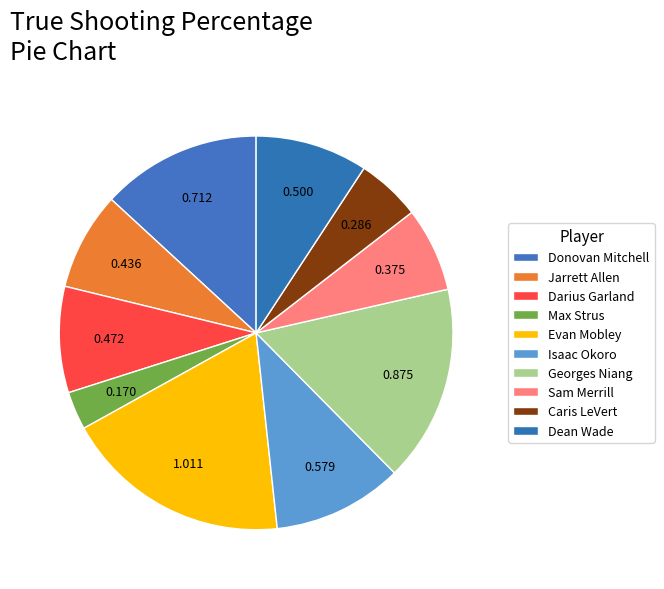

To the nearest percent, what is the difference between the largest and smallest slice percentages?

16%